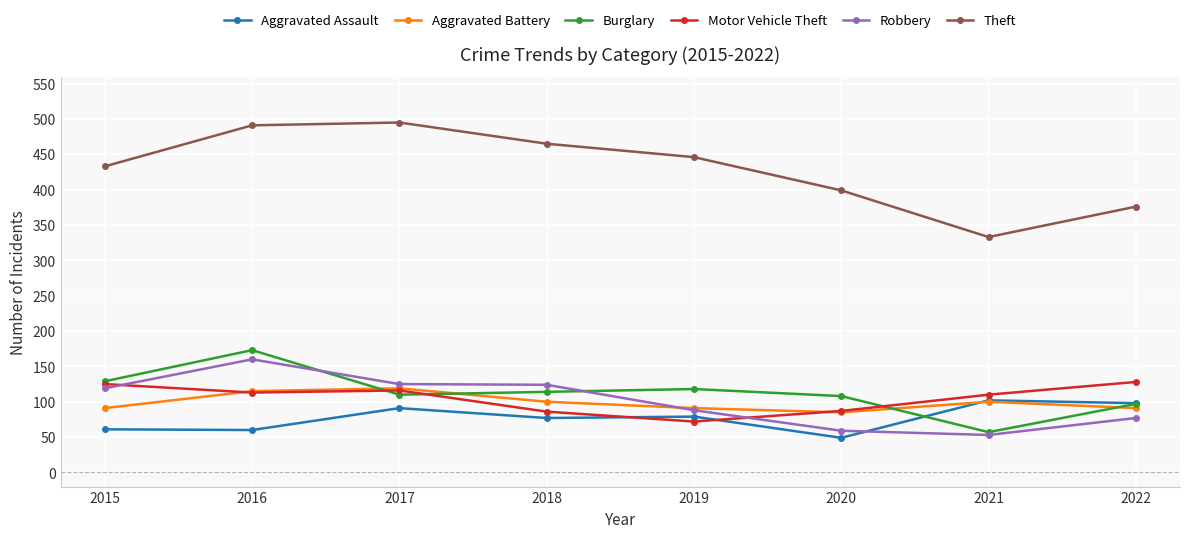

List the series in order of their peak value, lowest first.

Aggravated Assault, Aggravated Battery, Motor Vehicle Theft, Robbery, Burglary, Theft